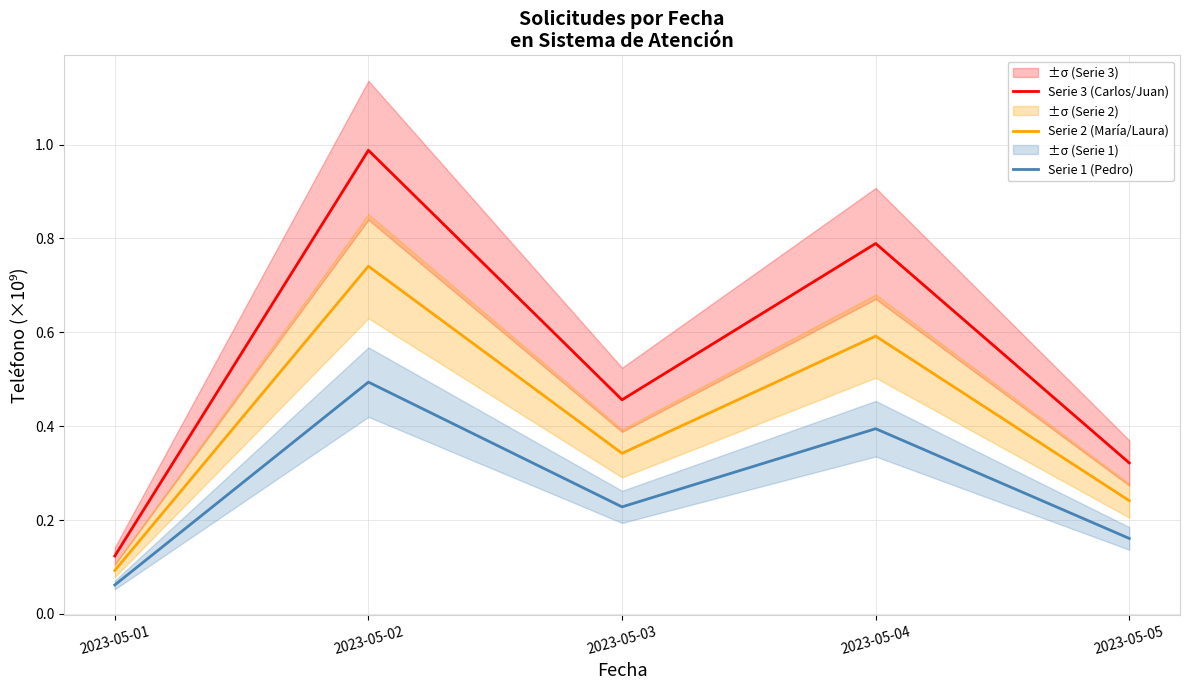

Rank the categories by Serie 1 (Pedro) value from lowest to highest.

2023-05-01, 2023-05-05, 2023-05-03, 2023-05-04, 2023-05-02